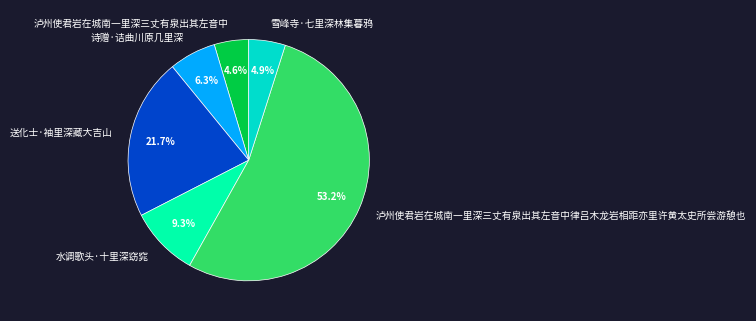

Does any single category account for the majority?

Yes